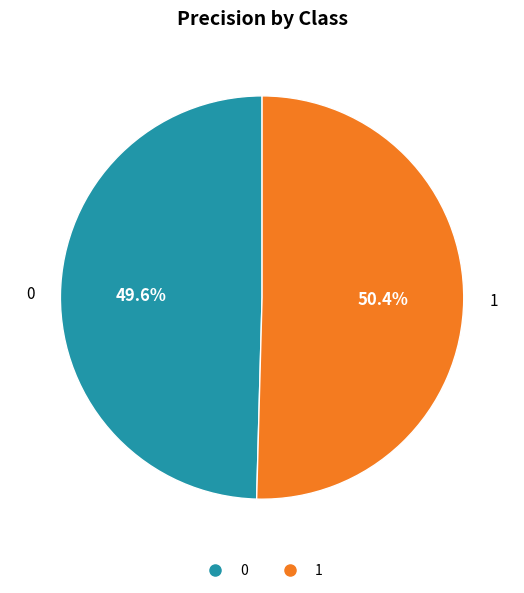

Does 0 represent more than half of the total?

No